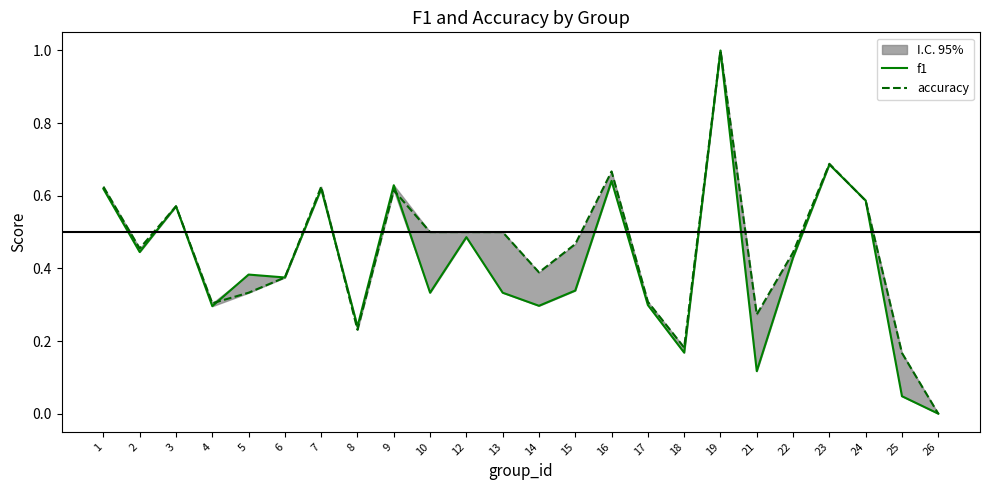

Where is accuracy nearest to the value 0?

26